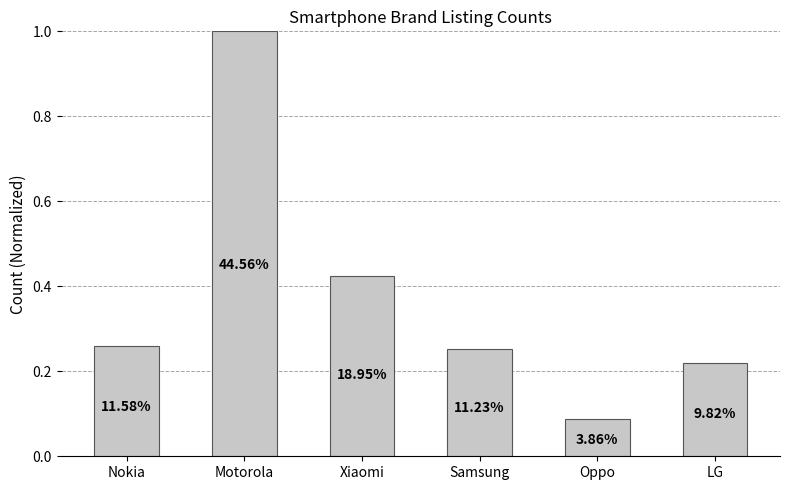

Reading left to right, transcribe all the data shown in this chart.

Nokia=0.3	Motorola=1.0	Xiaomi=0.4	Samsung=0.3	Oppo=0.1	LG=0.2